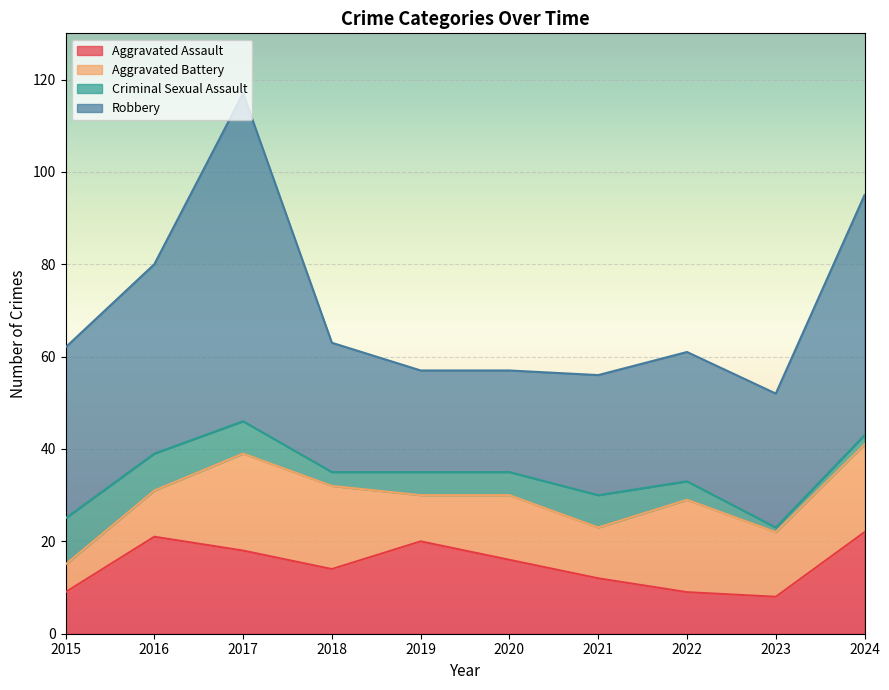

How many times do Aggravated Battery and Aggravated Assault cross each other?

4